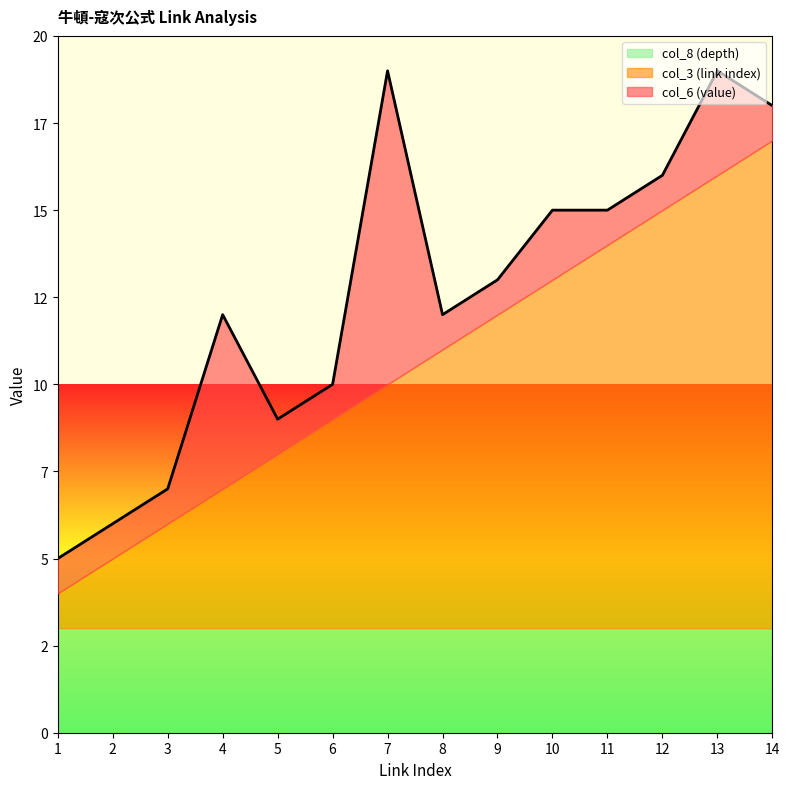

What are all the series names shown in the legend?

col_8 (depth), col_3 (link index), col_6 (value)